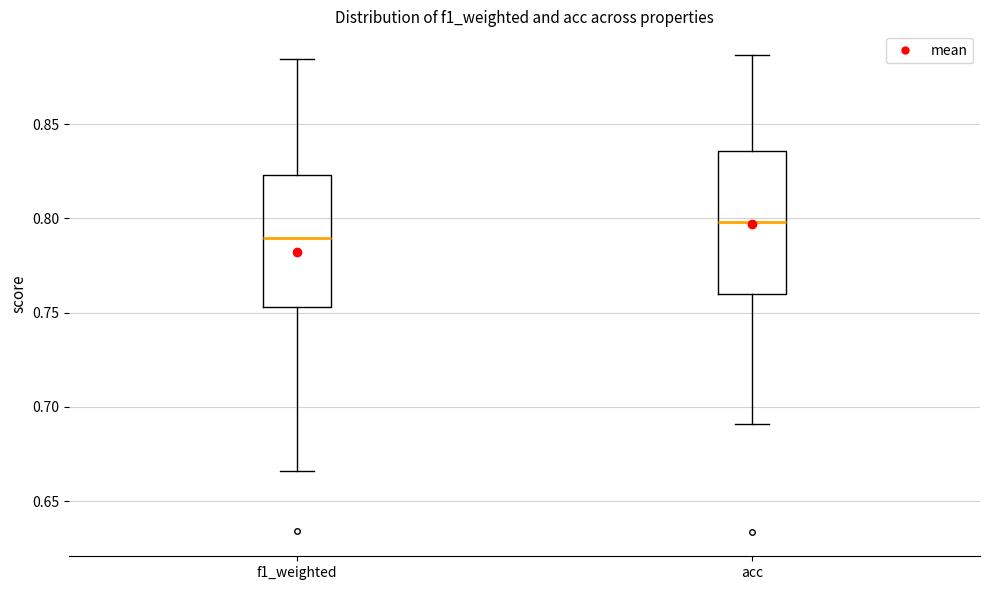

Reading left to right, read every box against the y-axis: the position of its median line, the range the box covers, and the ends of its whiskers. The values are not printed on the chart, so give them approximately, as read against the axis.

f1_weighted: median 0.790, box 0.755 to 0.825, whiskers 0.665 to 0.885
acc: median 0.800, box 0.760 to 0.835, whiskers 0.690 to 0.885